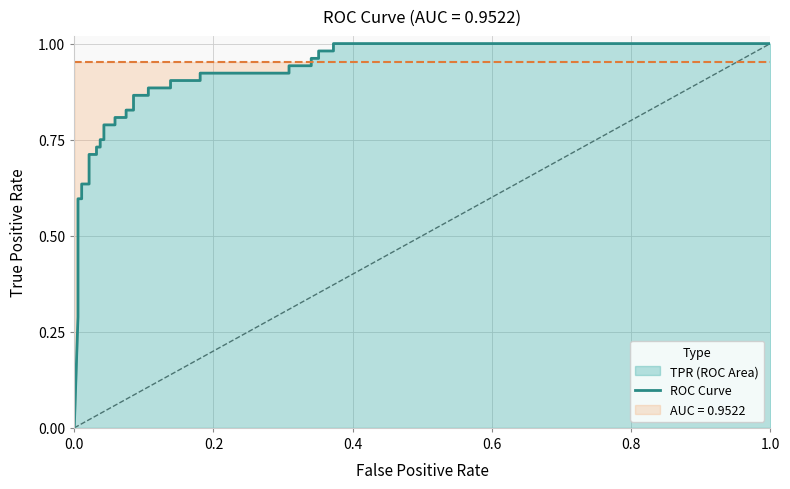

What is the average value?

0.8